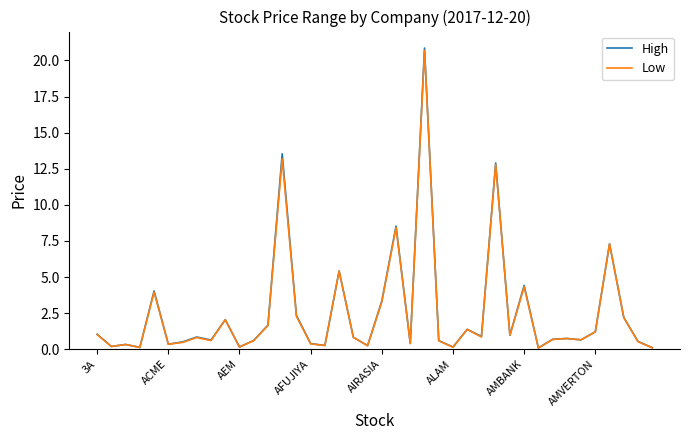

True or false: Low has more than 1 points higher than both neighbors.

True